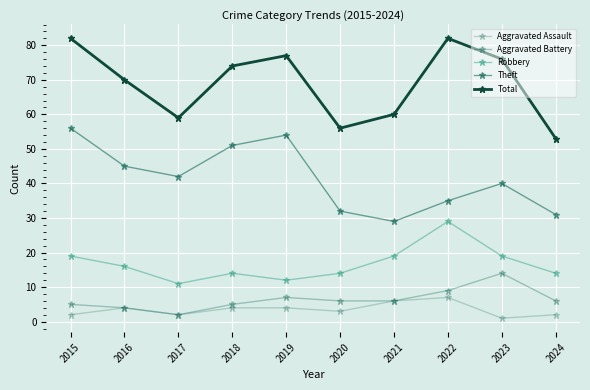

Is this an area chart (filled region under the line)?

No